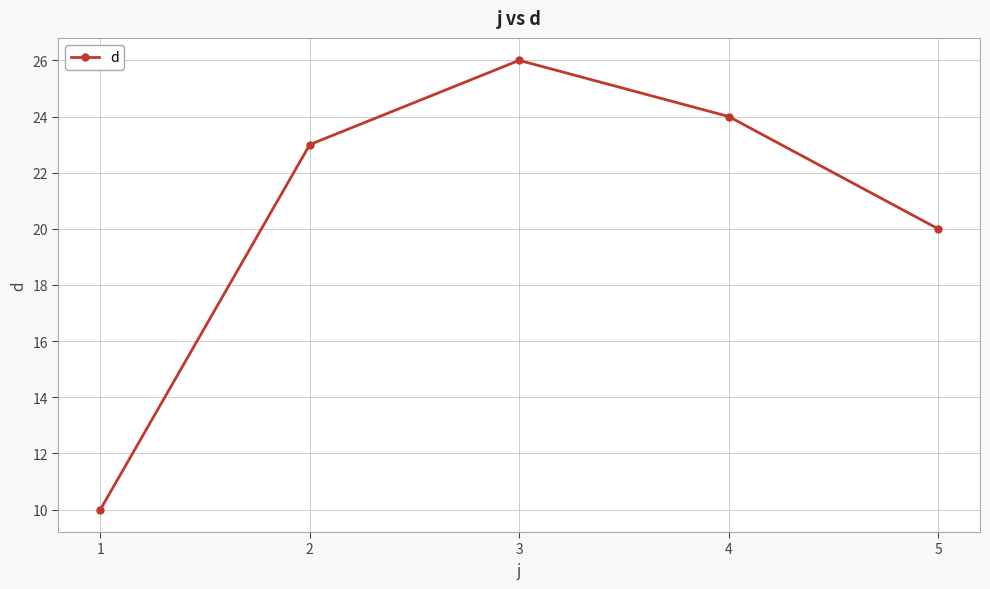

How many interior local peaks (higher than both neighbors) does the data have?

1